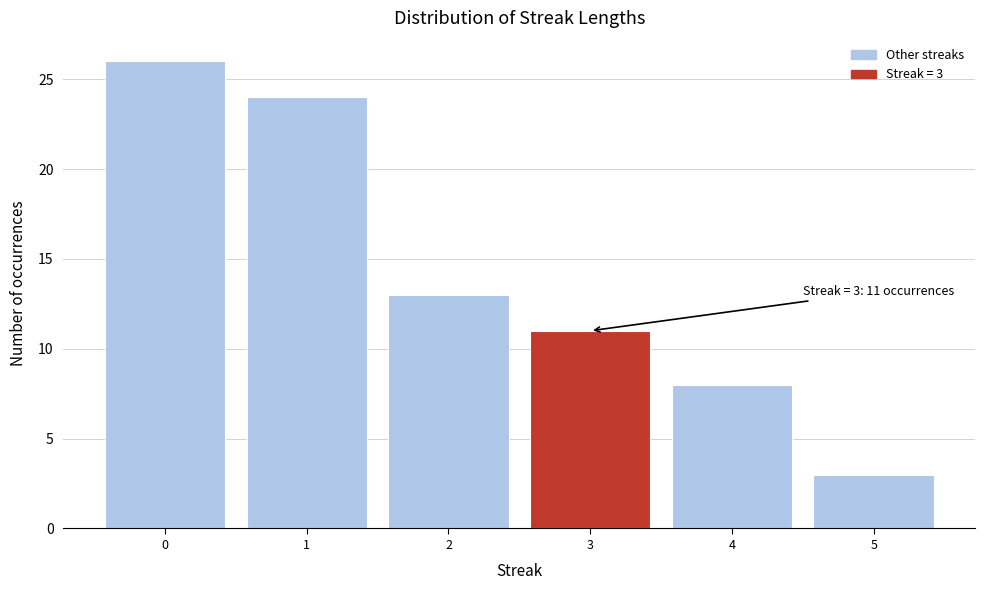

Which range on the x-axis has the tallest bar?

-0.5 to 0.5